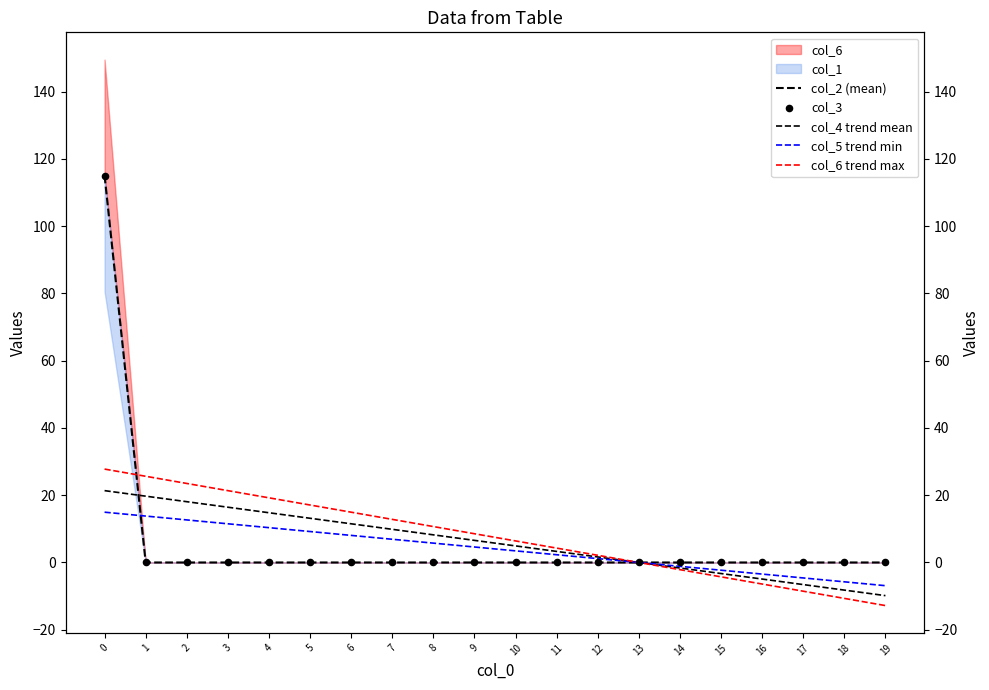

Is the value of col_4 trend mean at 3 greater than the value of col_2 (mean) at 19?

Yes